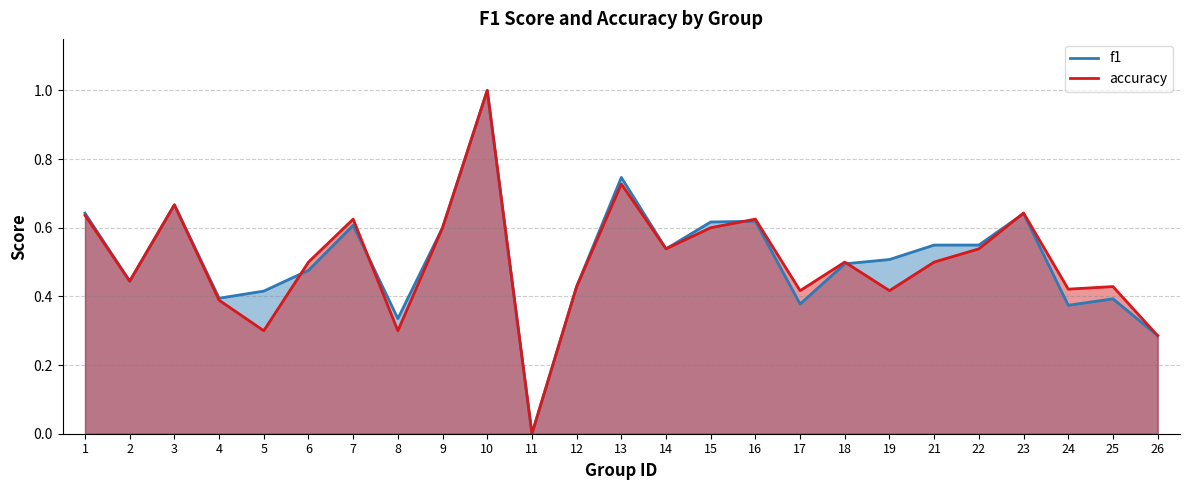

Reading right to left, extract all data points from this chart.

f1: 0.3	0.4	0.4	0.6	0.5	0.5	0.5	0.5	0.4	0.6	0.6	0.5	0.7	0.4	0.0	1.0	0.6	0.3	0.6	0.5	0.4	0.4	0.7	0.4	0.6
accuracy: 0.3	0.4	0.4	0.6	0.5	0.5	0.4	0.5	0.4	0.6	0.6	0.5	0.7	0.4	0.0	1.0	0.6	0.3	0.6	0.5	0.3	0.4	0.7	0.4	0.6